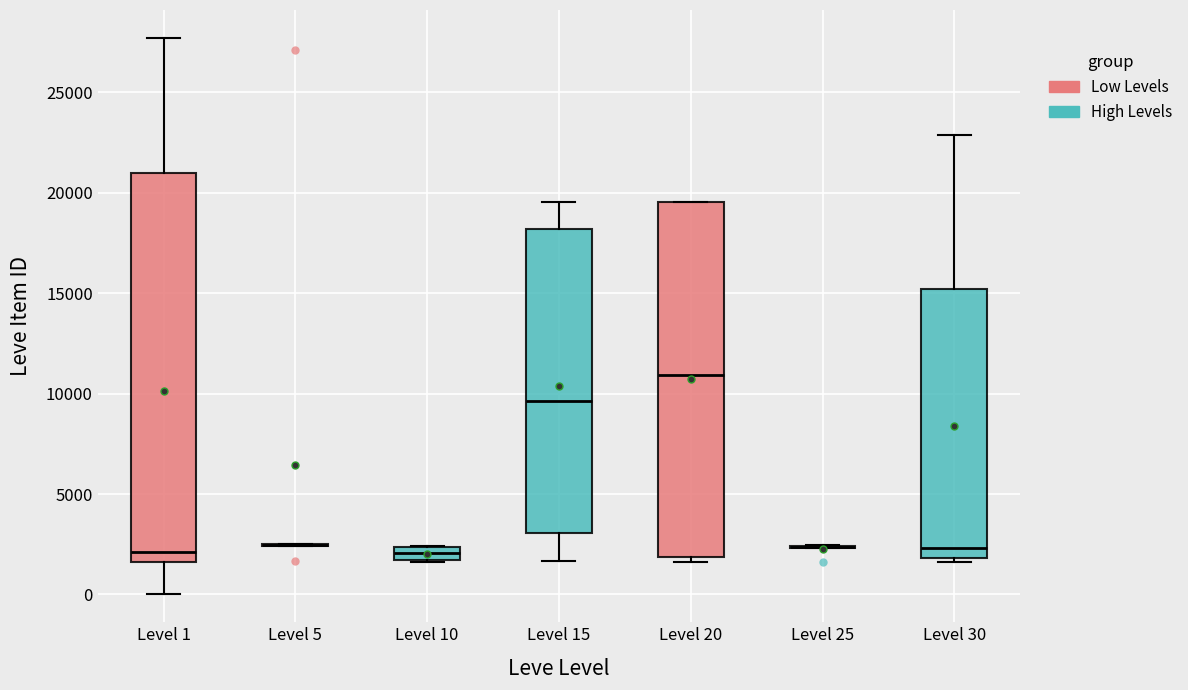

Where does the upper whisker of the box for Level 15 end on the y-axis? The values are not printed on the chart, so give them approximately, as read against the axis.

19500